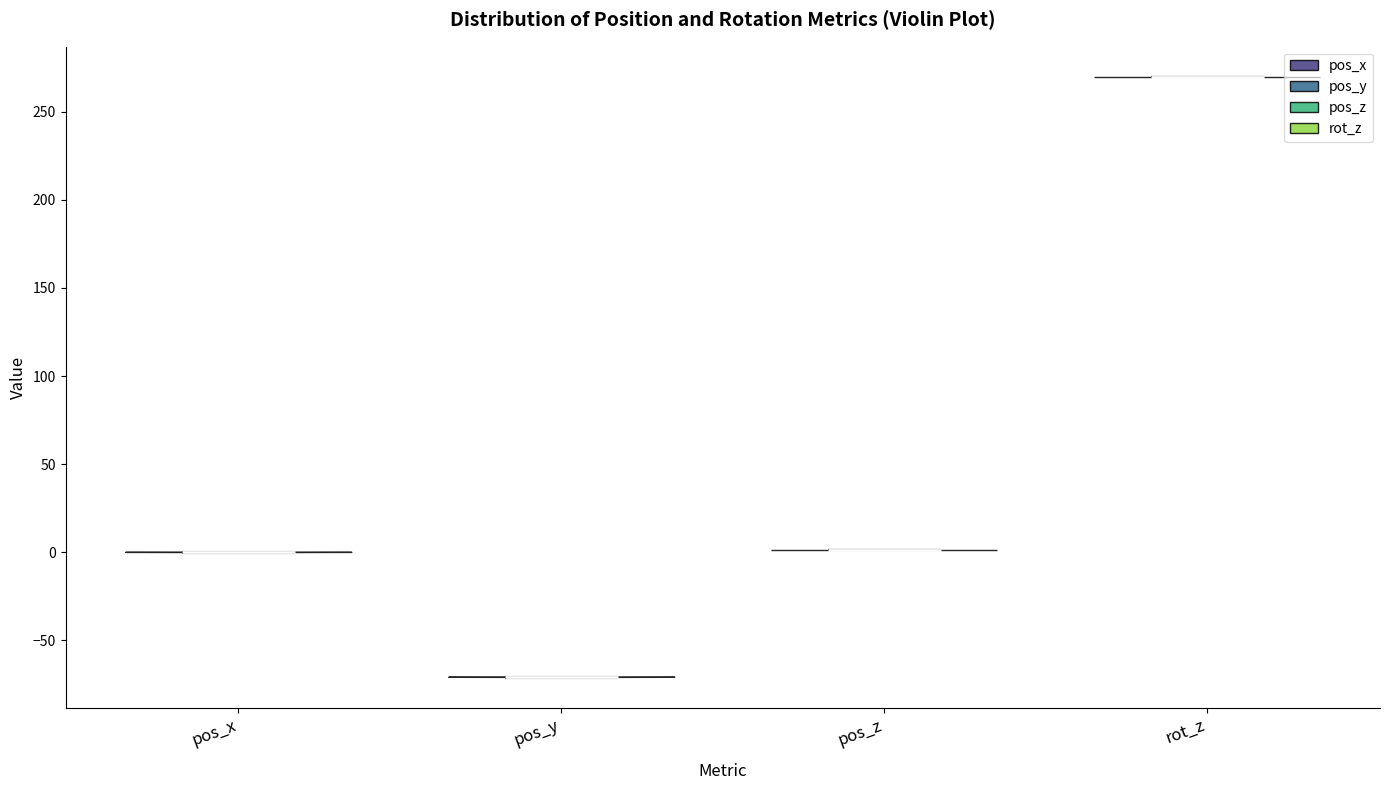

Reading left to right, read every violin against the y-axis: where its median line is, and the lowest and highest points it reaches. The values are not printed on the chart, so give them approximately, as read against the axis.

pos_x: median line 0, lowest point 0, highest point 0
pos_y: median line -70, lowest point -70, highest point -70
pos_z: median line 0, lowest point 0, highest point 0
rot_z: median line 270, lowest point 270, highest point 270